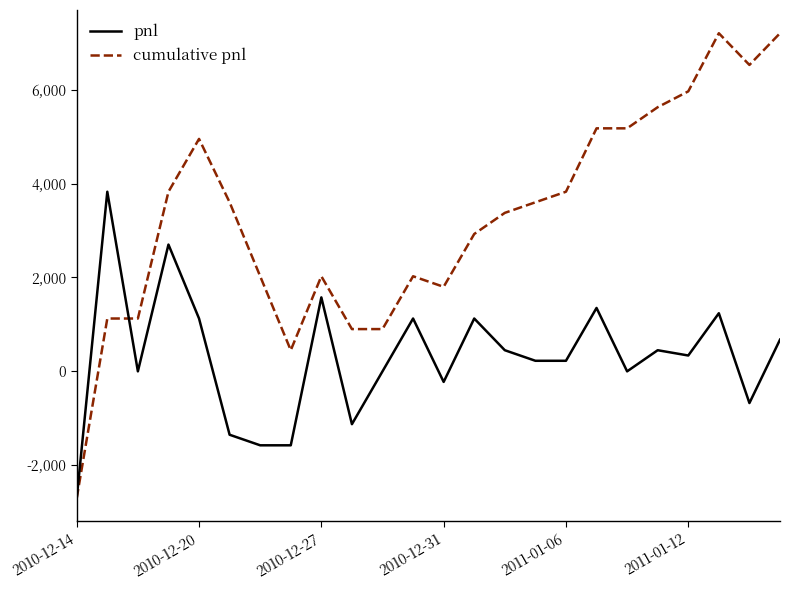

Is this an area chart (filled region under the line)?

No